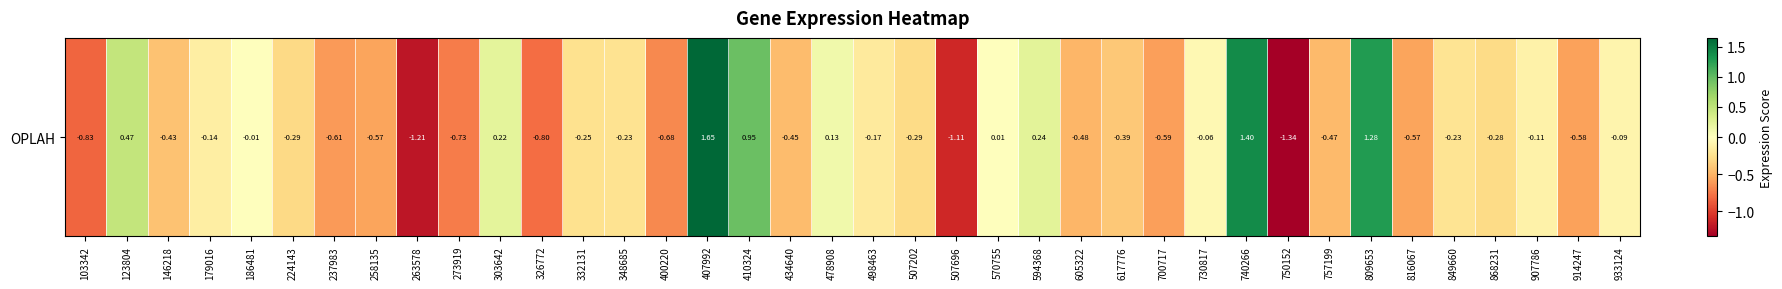

What is the greatest value displayed?

1.6